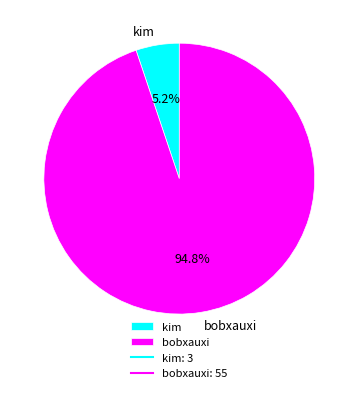

To the nearest percent, what is the average slice percentage?

50%